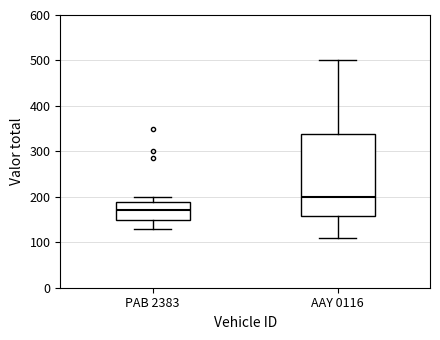

Which box has the lowest median line?

PAB 2383